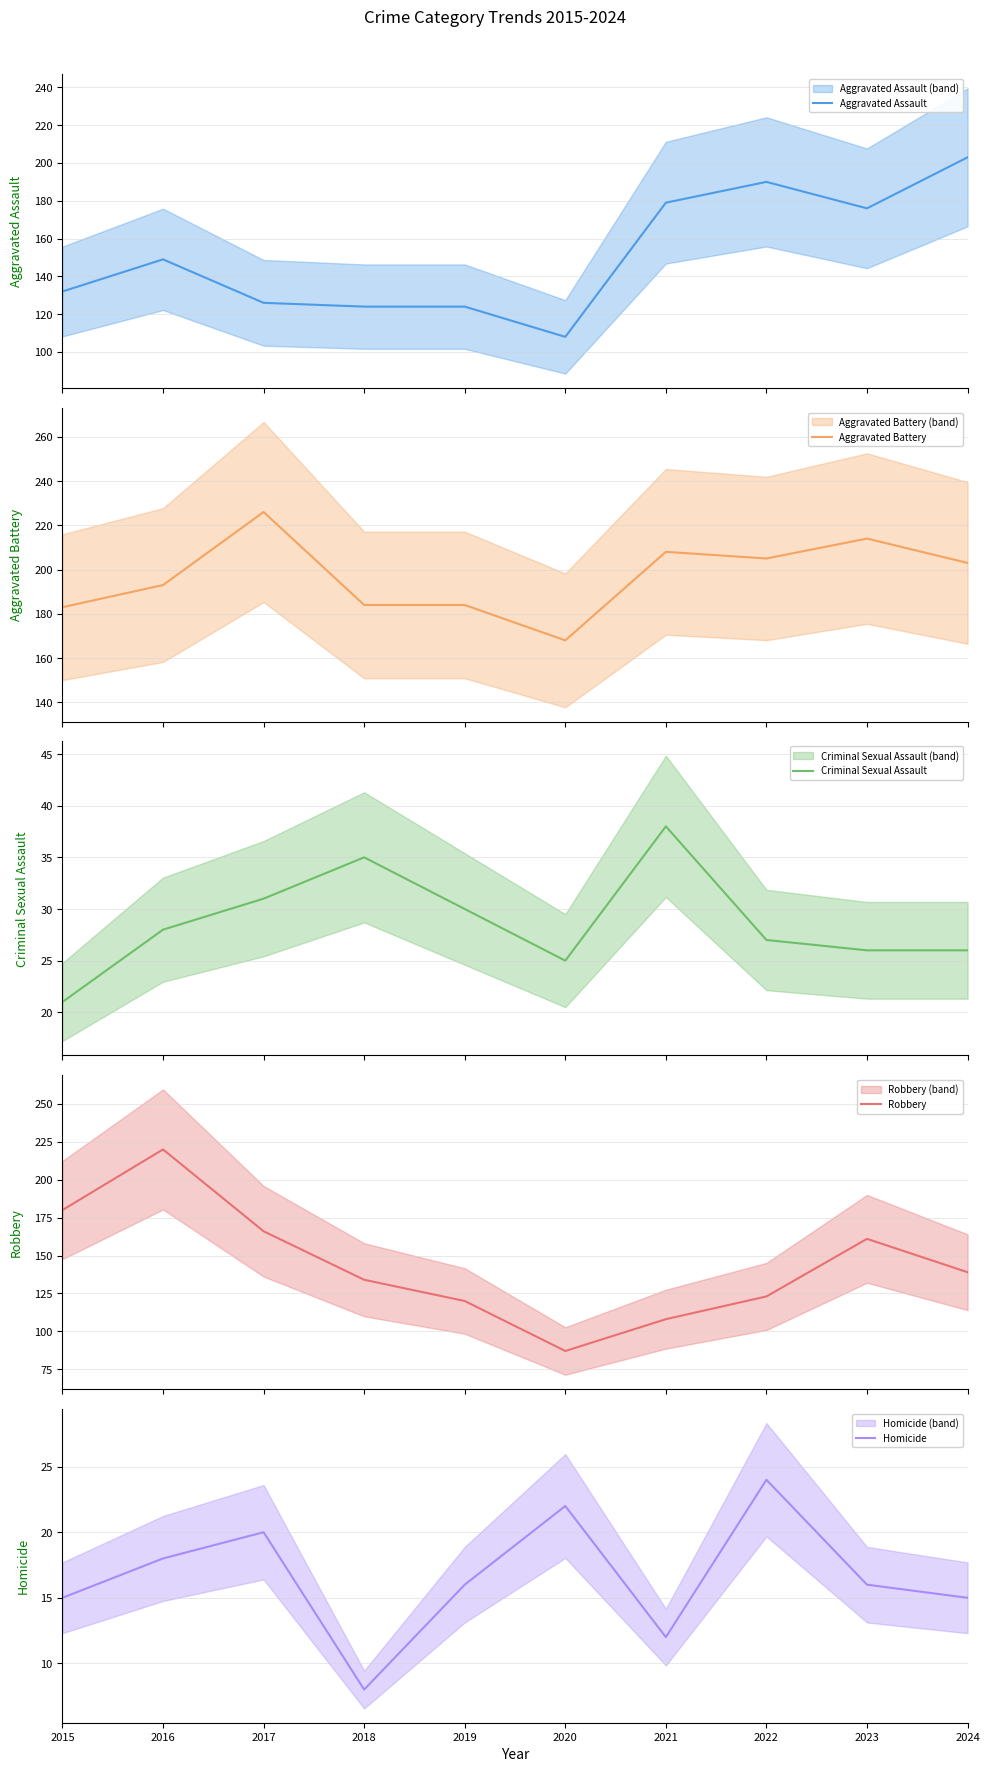

What is the value of the Aggravated Assault point at the 9th from the left?

176